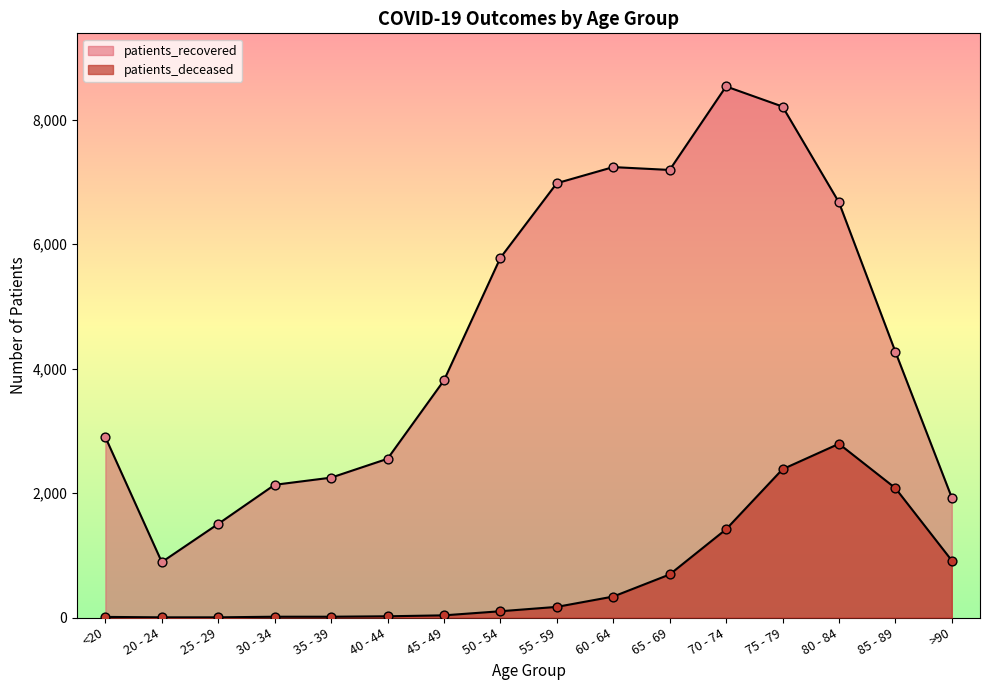

Is the value of patients_recovered at 85 - 89 greater than the value of patients_deceased at 45 - 49?

Yes